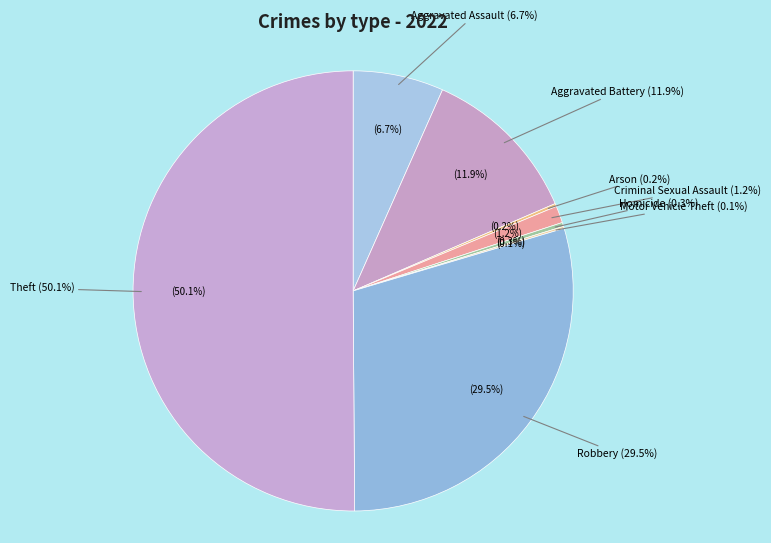

Between Theft and Robbery, which is larger?

Theft